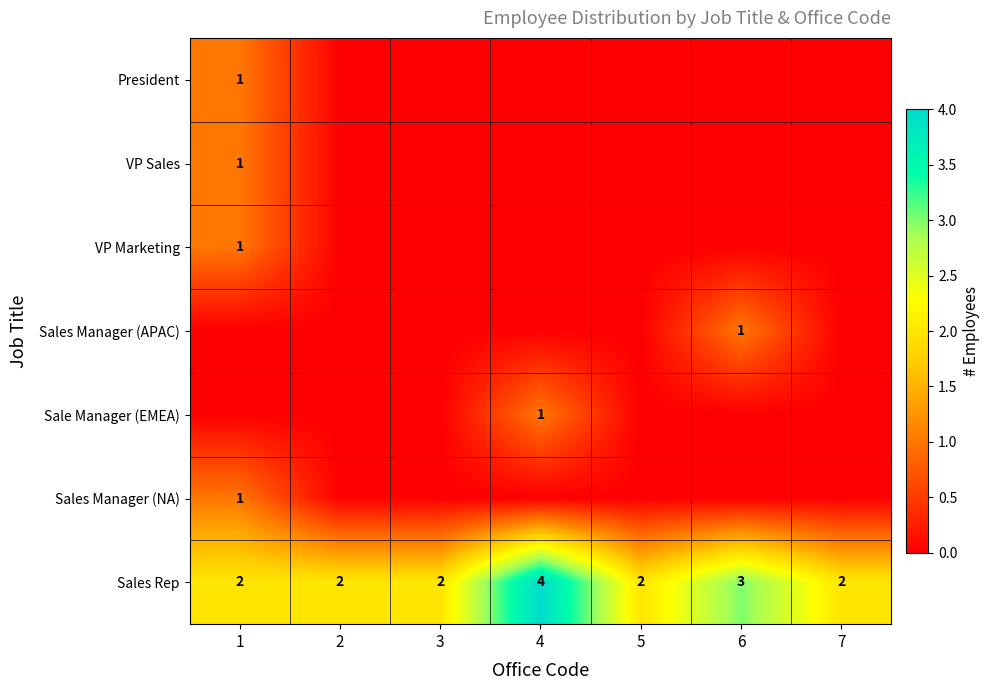

What is the difference between the maximum and minimum values in the row_6 series?

2